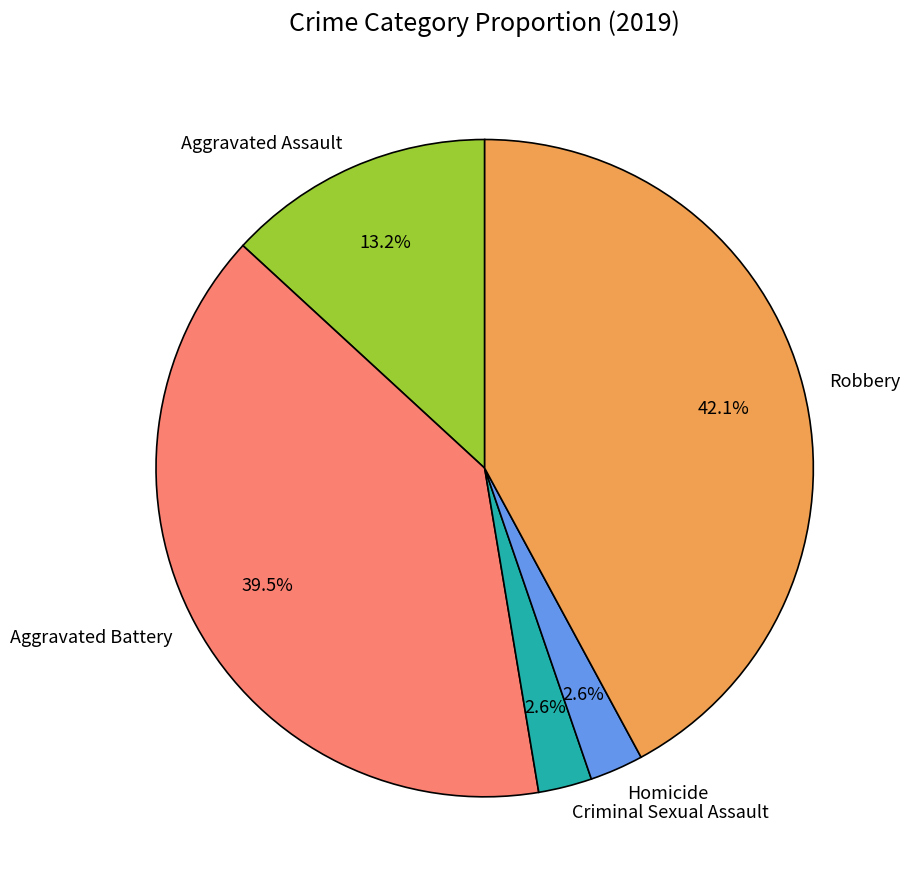

What is the ratio of the value at Criminal Sexual Assault to the value at Robbery?

0.1